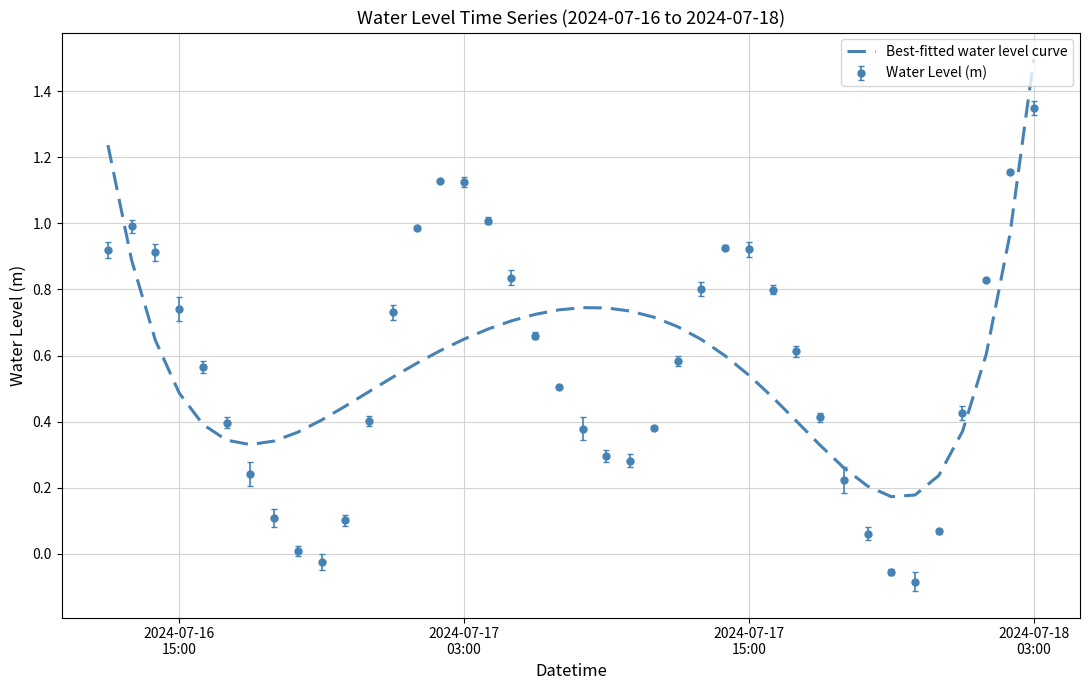

What is the difference between the maximum and minimum values in the Water Level (m) series?

1.4